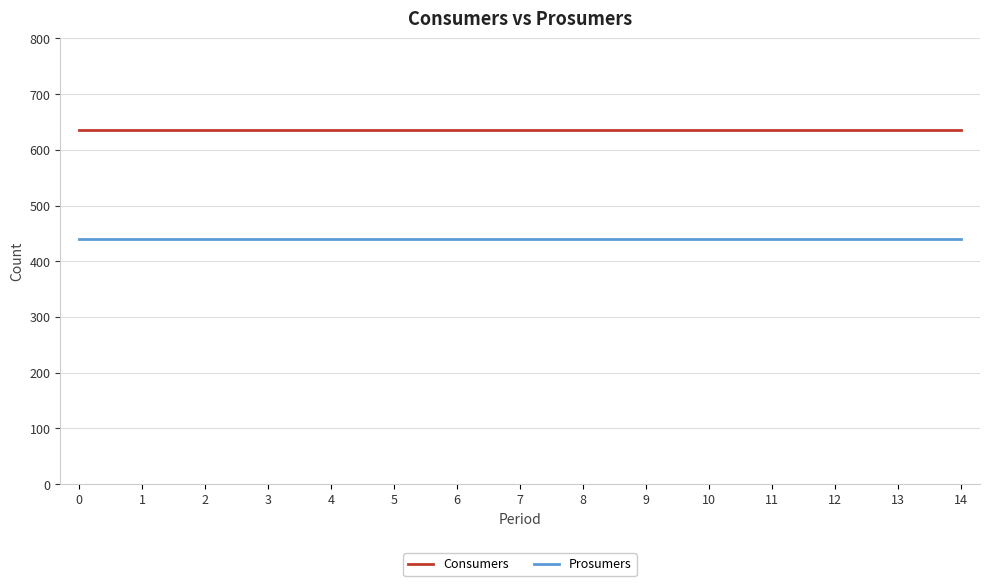

Rank the series by their maximum value, from highest to lowest.

Consumers, Prosumers